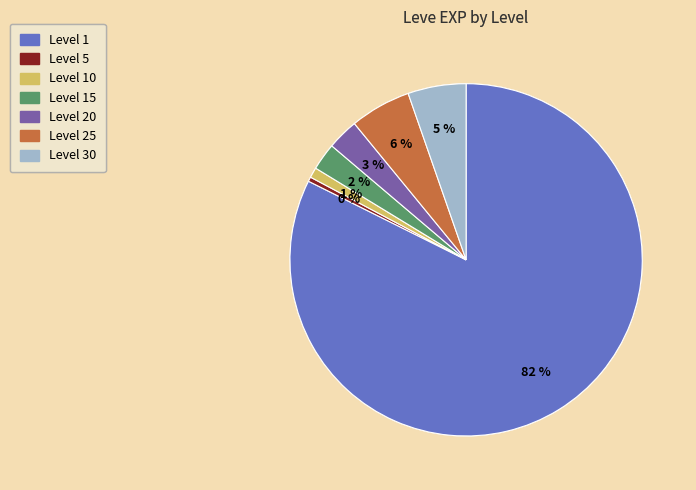

Does any single category account for the majority?

Yes